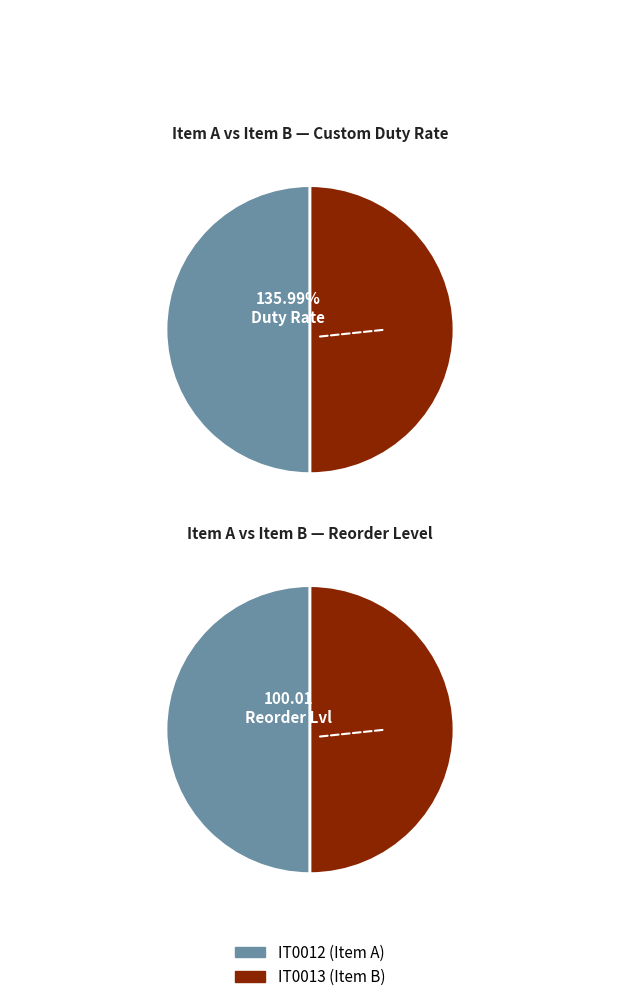

To the nearest percent, what portion does IT0012 represent?

50%